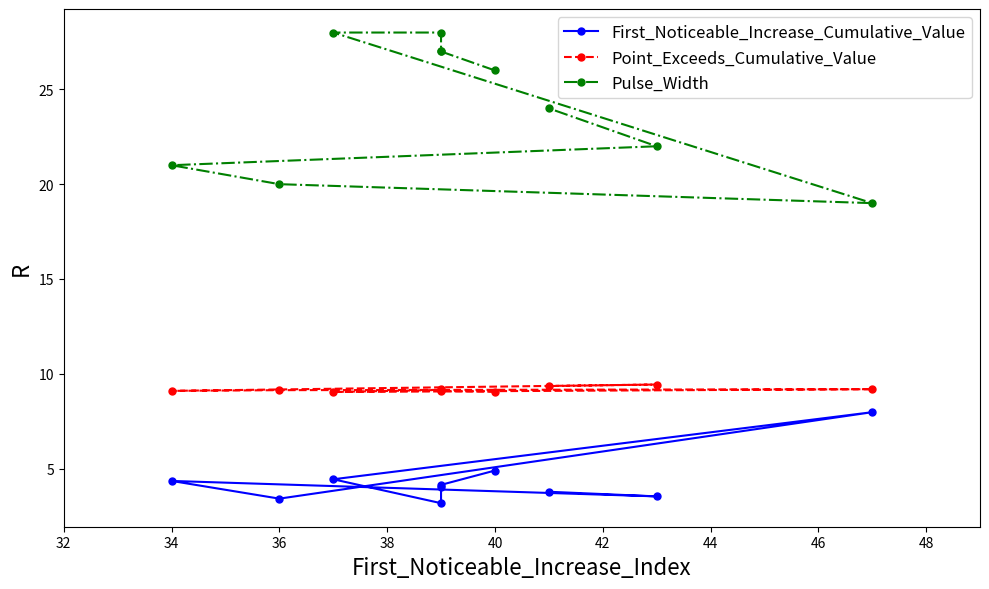

List the series in order of their peak value, highest first.

Pulse_Width, Point_Exceeds_Cumulative_Value, First_Noticeable_Increase_Cumulative_Value